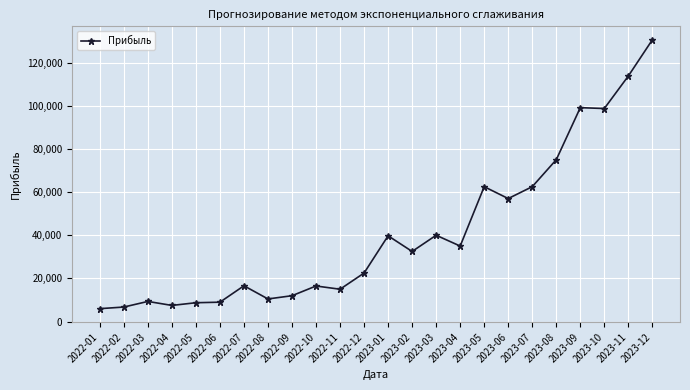

What is the approximate value at 2023-05?

62500.0